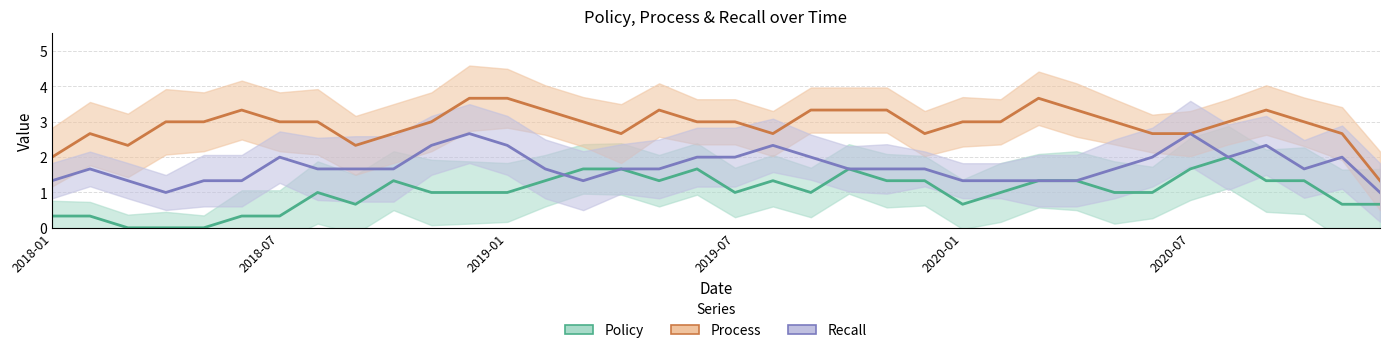

Which series changed the most between 9 and 26?

Process